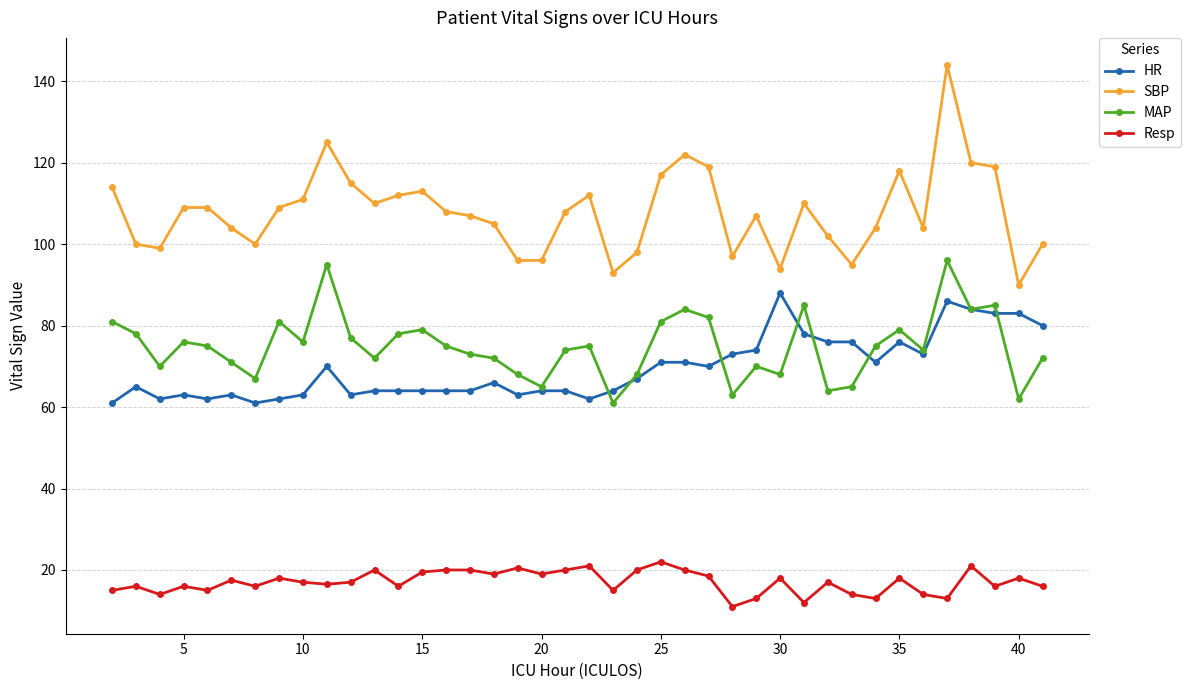

What is the sum of all MAP values?

2996.0